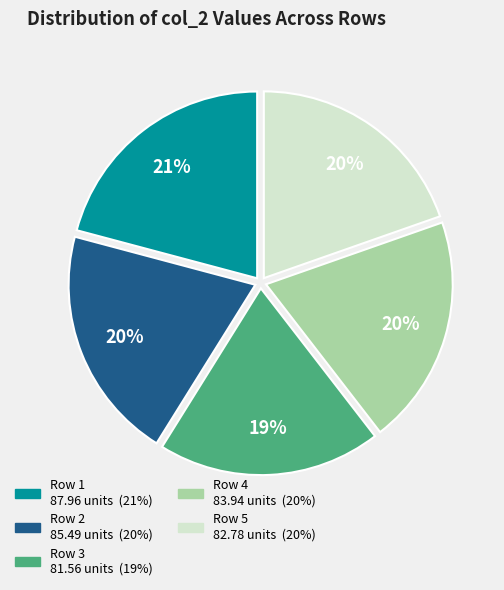

Does any single category account for the majority?

No